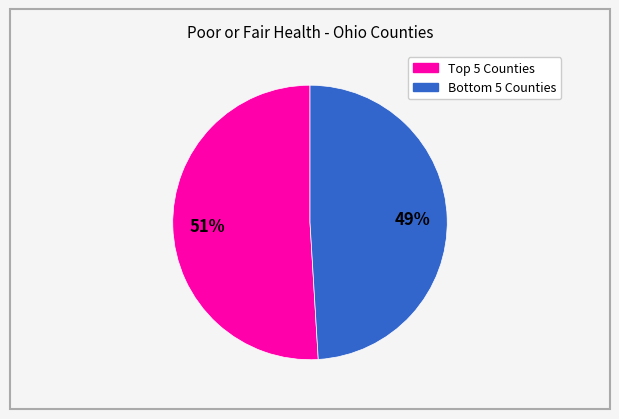

To the nearest percent, what is the average slice percentage?

50%